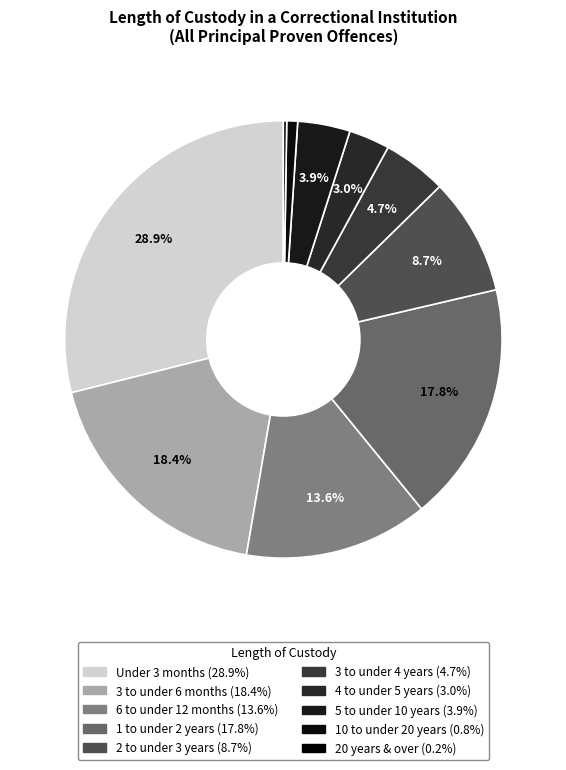

Does 20 years & over account for over 50% of the chart?

No